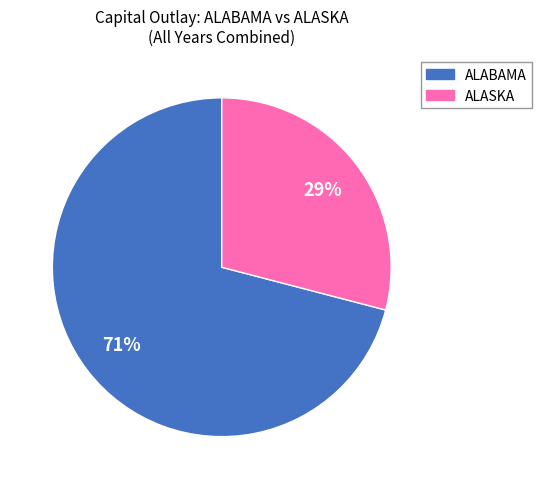

To the nearest percent, what is the combined percentage of ALASKA and ALABAMA?

100%